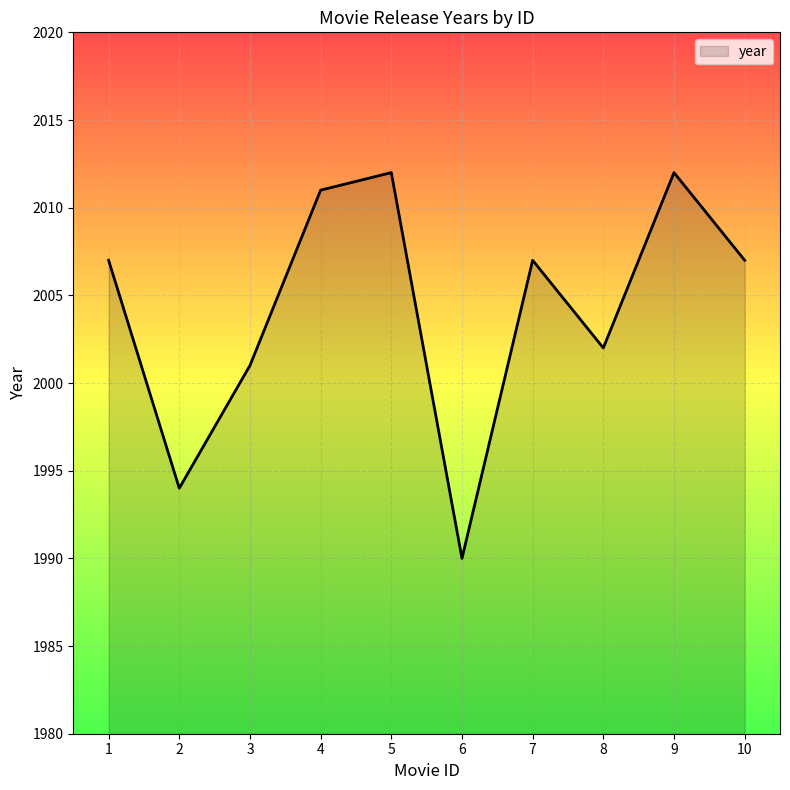

What is the approximate value at 9, to the nearest 10?

2010